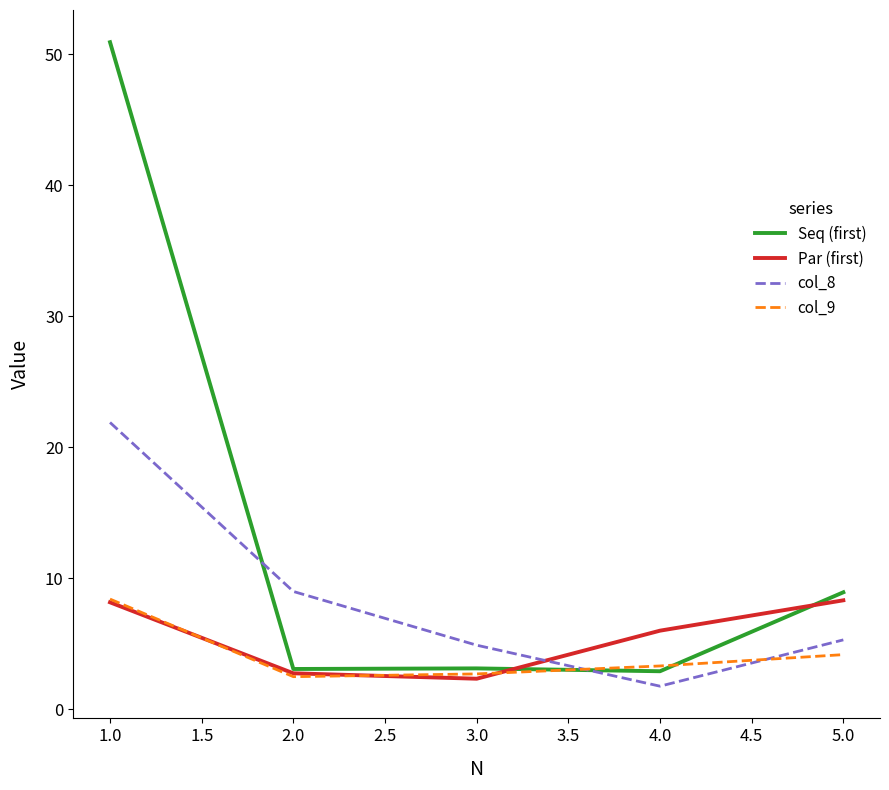

What are all the series names shown in the legend?

Seq (first), Par (first), col_8, col_9